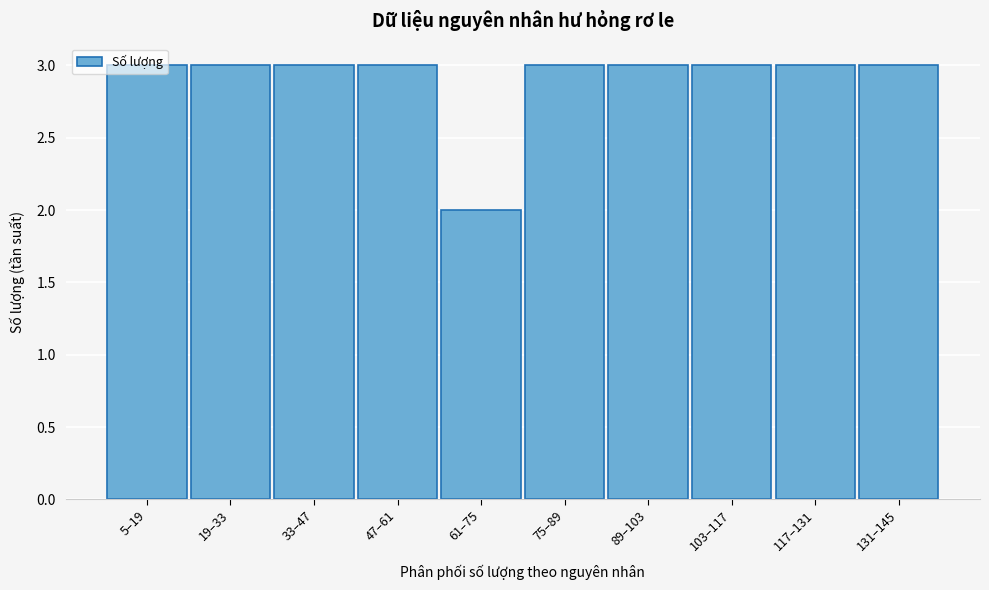

What is the average value?

3